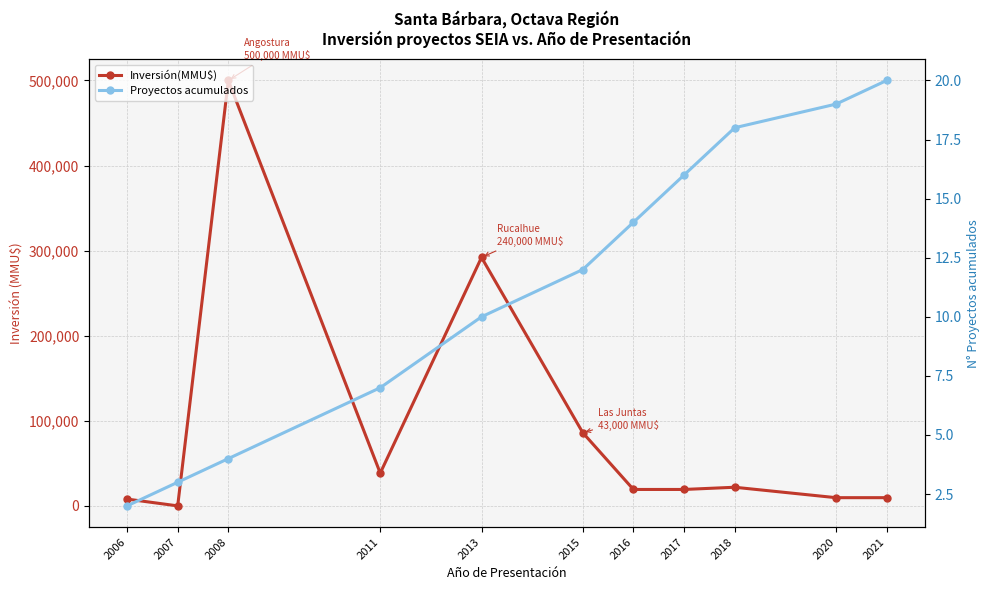

Between which two adjacent categories do Proyectos acumulados and Inversión(MMU$) first intersect?

2006 and 2007